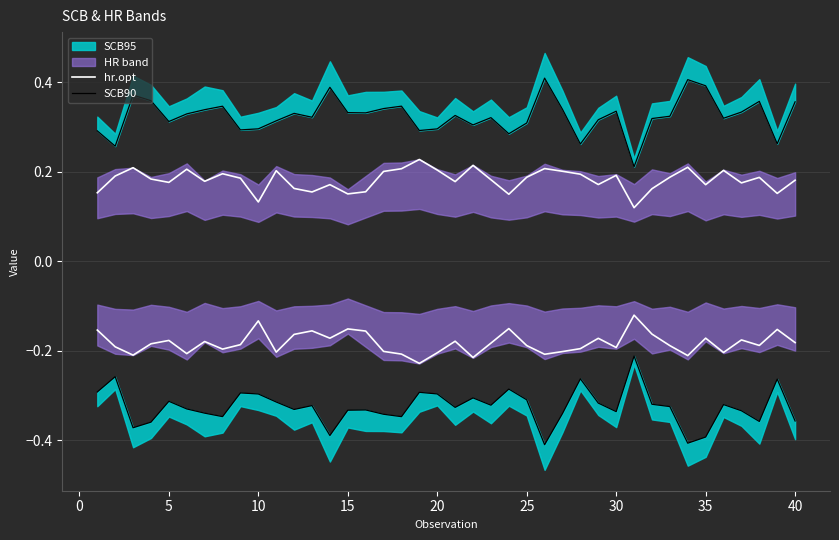

Between 45 and 29, which series saw the biggest shift?

SCB90